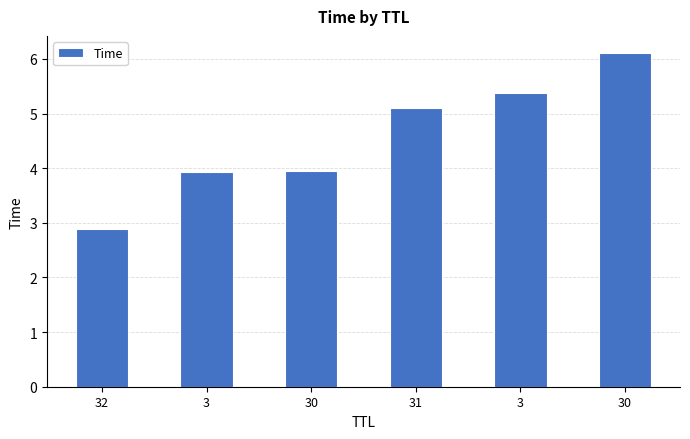

What is the approximate value at 32?

2.9